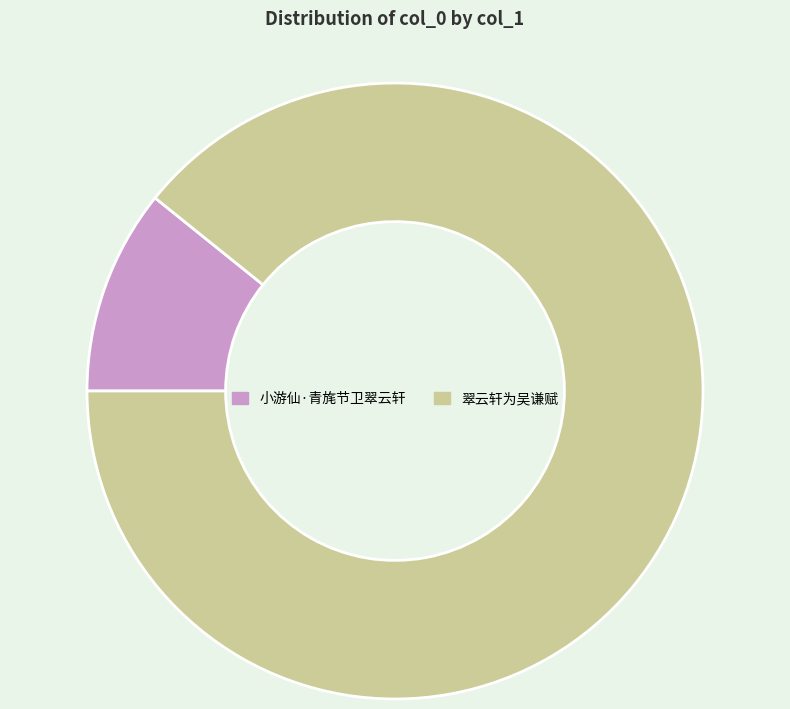

How many segments does this pie chart have?

2